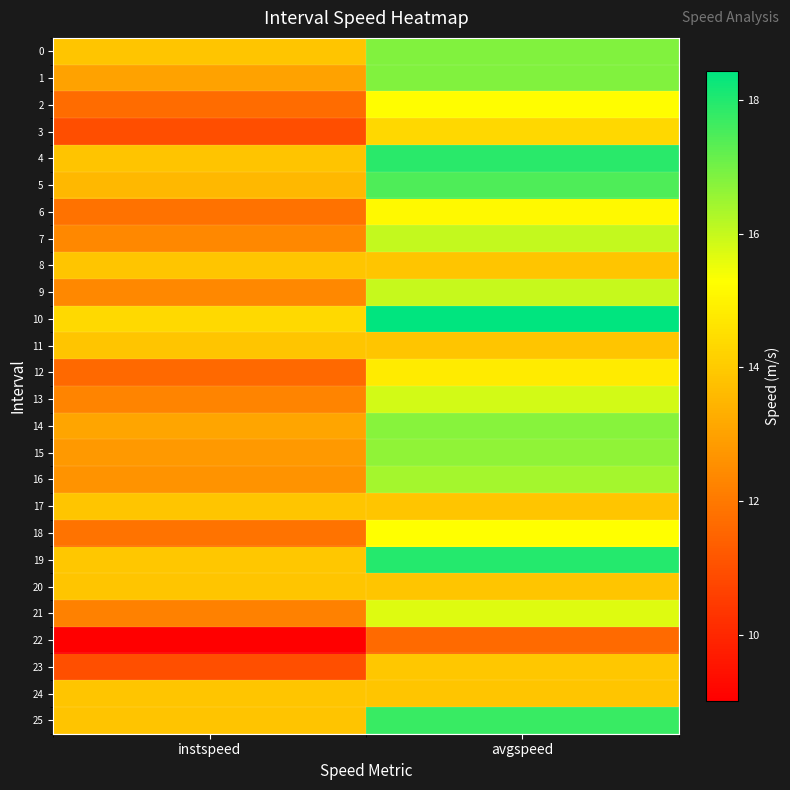

Reading left to right, list all the values displayed in this chart.

0: instspeed=13.9	avgspeed=16.8
1: instspeed=13.0	avgspeed=16.8
2: instspeed=11.7	avgspeed=15.3
3: instspeed=10.9	avgspeed=14.3
4: instspeed=13.8	avgspeed=17.9
5: instspeed=13.6	avgspeed=17.4
6: instspeed=11.8	avgspeed=15.1
7: instspeed=12.4	avgspeed=16.0
8: instspeed=13.9	avgspeed=13.9
9: instspeed=12.4	avgspeed=16.0
10: instspeed=14.4	avgspeed=18.4
11: instspeed=13.9	avgspeed=13.9
12: instspeed=11.6	avgspeed=14.8
13: instspeed=12.3	avgspeed=15.8
14: instspeed=13.1	avgspeed=16.8
15: instspeed=12.8	avgspeed=16.7
16: instspeed=12.6	avgspeed=16.4
17: instspeed=13.9	avgspeed=13.9
18: instspeed=11.9	avgspeed=15.3
19: instspeed=13.9	avgspeed=18.0
20: instspeed=13.9	avgspeed=13.9
21: instspeed=12.2	avgspeed=15.7
22: instspeed=9.0	avgspeed=11.7
23: instspeed=11.0	avgspeed=13.9
24: instspeed=13.9	avgspeed=13.9
25: instspeed=13.8	avgspeed=17.7